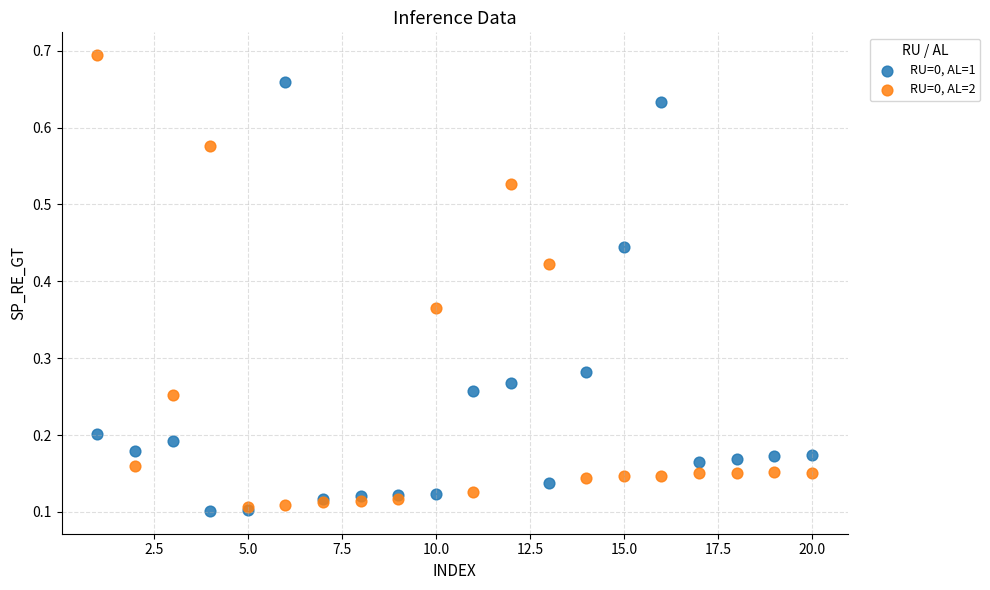

Which series reaches the maximum Y coordinate?

RU=0, AL=2